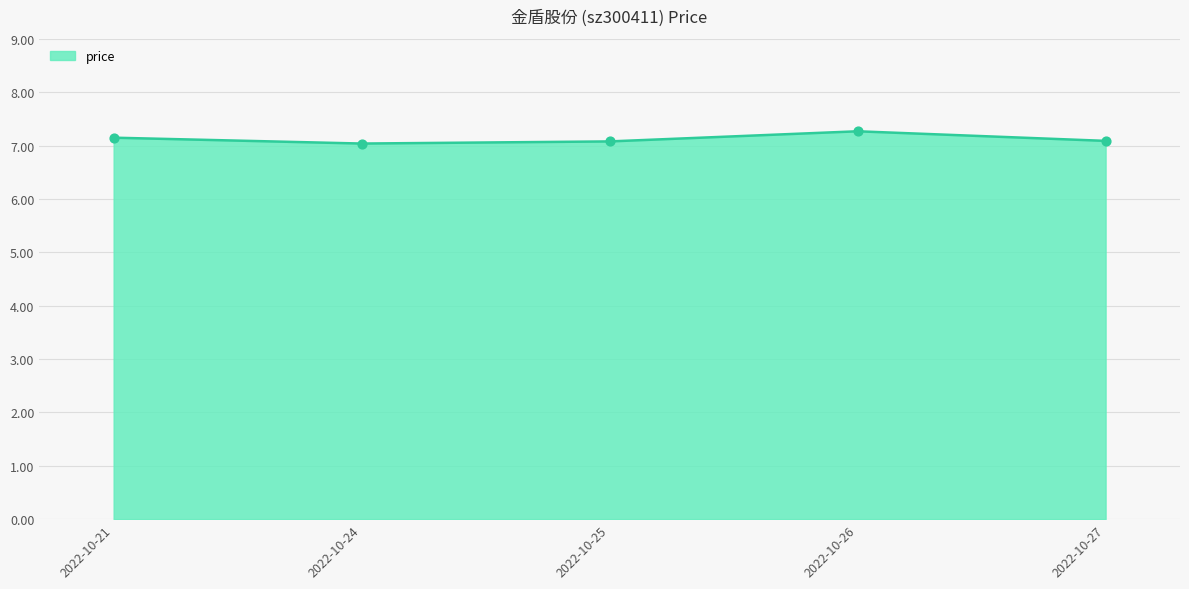

What is the change in value from 2022-10-21 to 2022-10-25?

-0.1